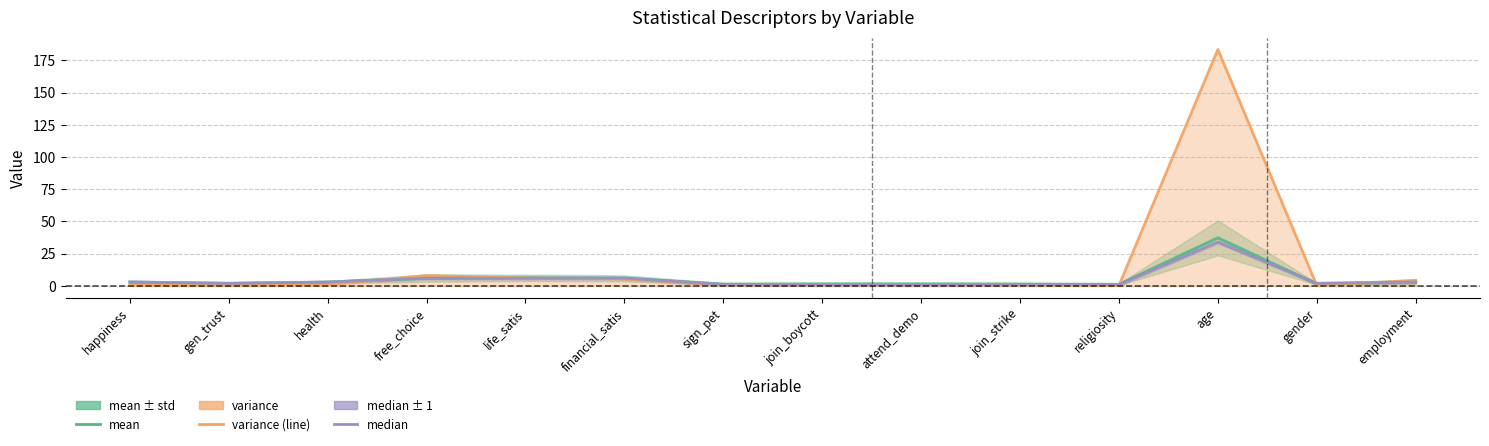

What is the value of the variance (line) point at the 5th from the left?

6.2